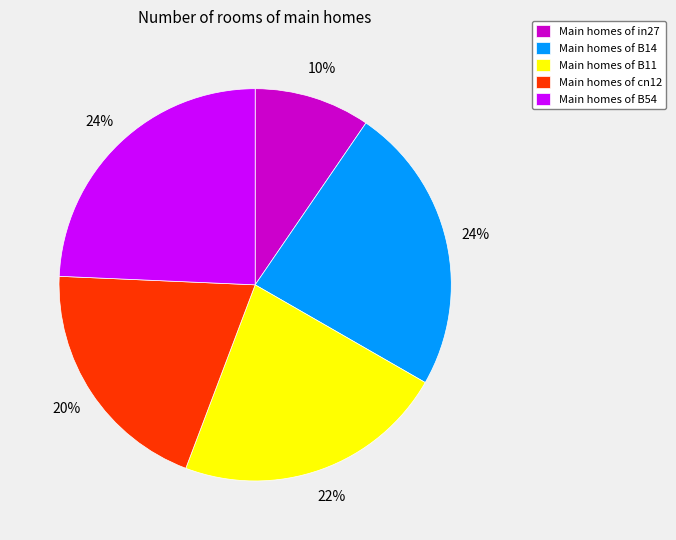

The Main homes of in27 slice represents 16% of the pie. True or false?

False